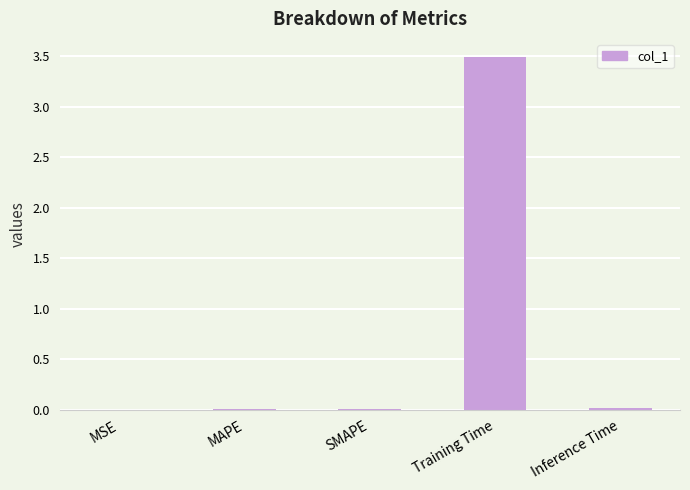

True or false: the data shows 3.5 at Training Time.

True